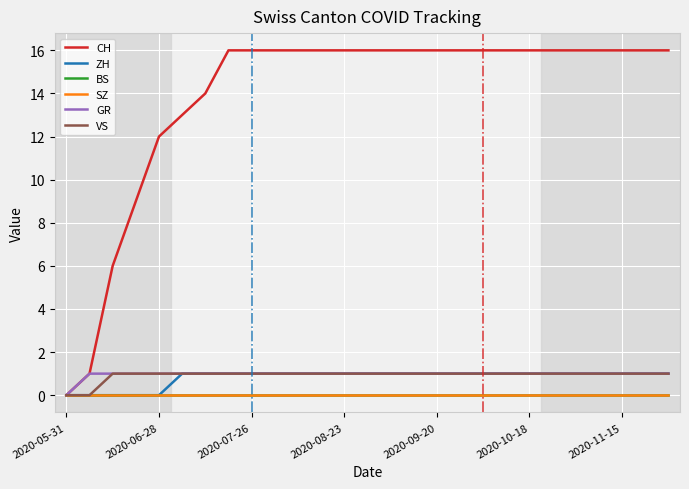

Does the chart have visible grid lines?

Yes